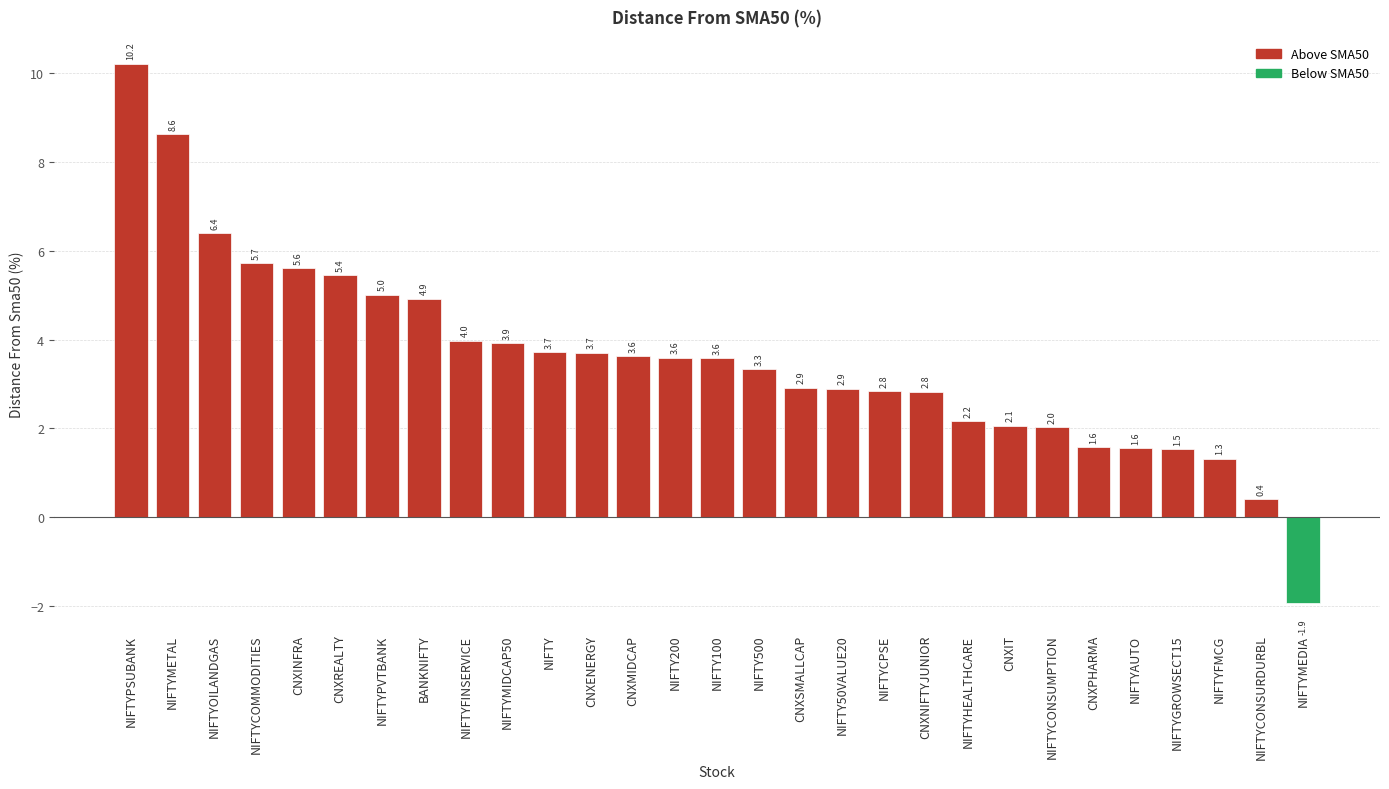

What is the sum of the values at NIFTYCOMMODITIES and CNXENERGY?

9.4